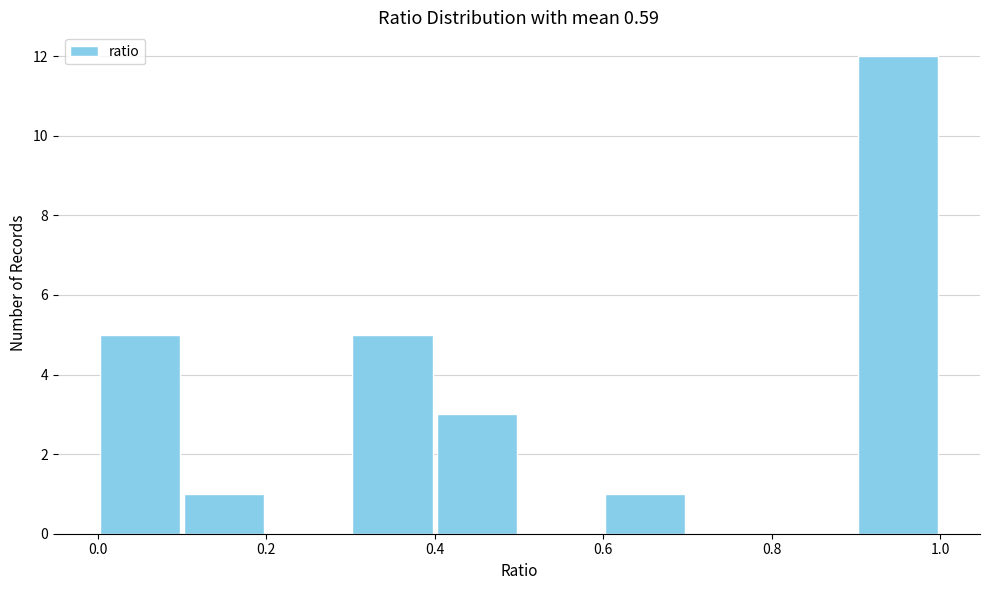

Over which range of the x-axis is the bar tallest?

0.9 to 1.0